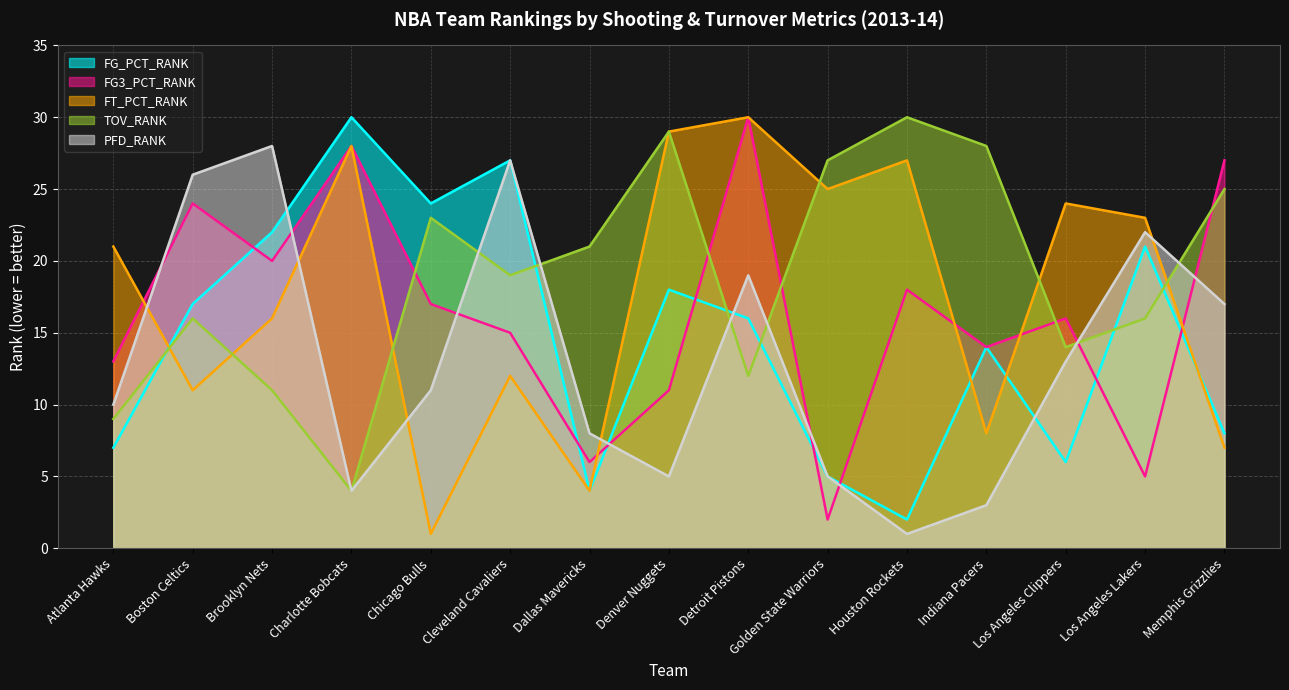

What is the difference between the TOV_RANK values at Boston Celtics and Memphis Grizzlies?

9